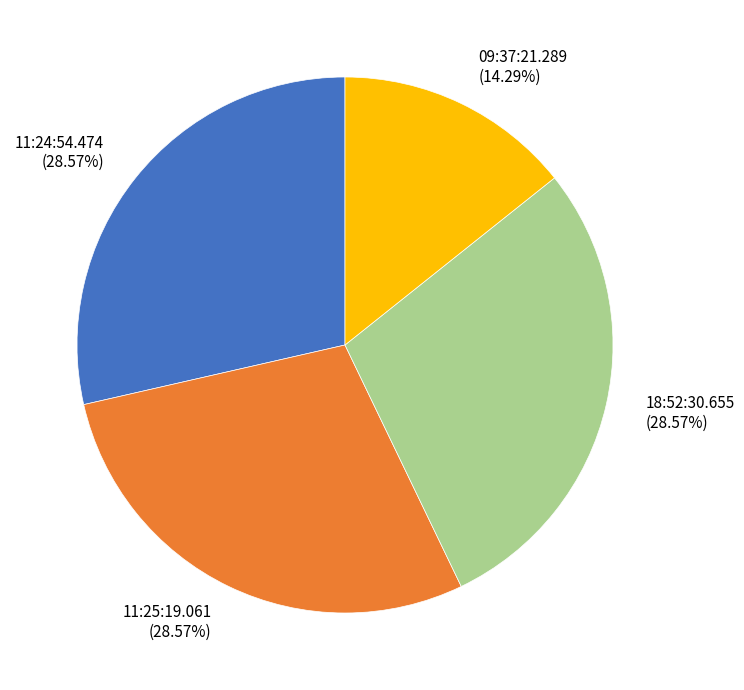

Which category has the smallest portion of the pie?

09:37:21.289